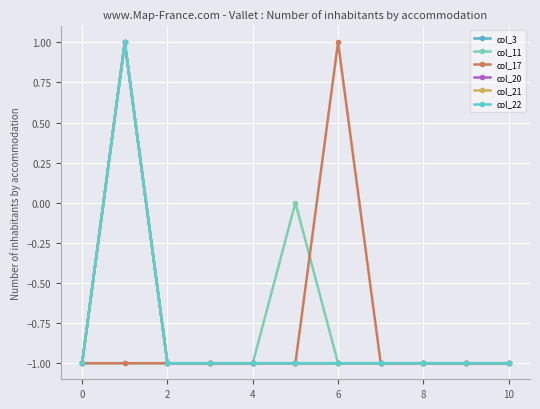

What is the label of the 2nd point from the right?

9